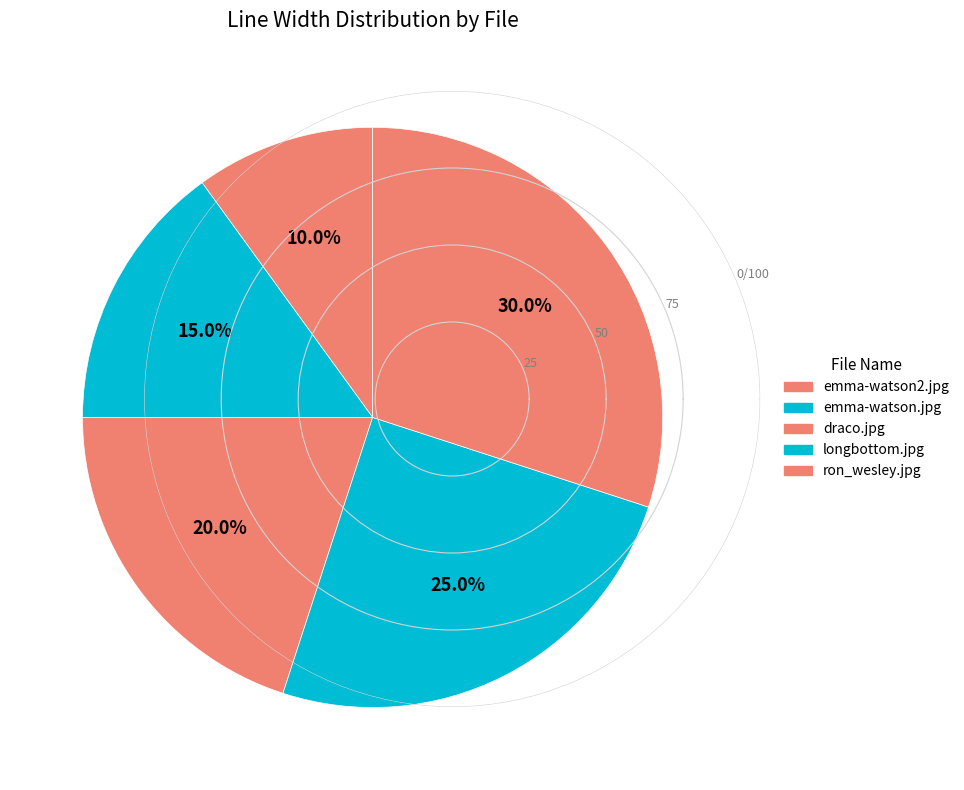

True or false: longbottom.jpg accounts for 37% of the total.

False